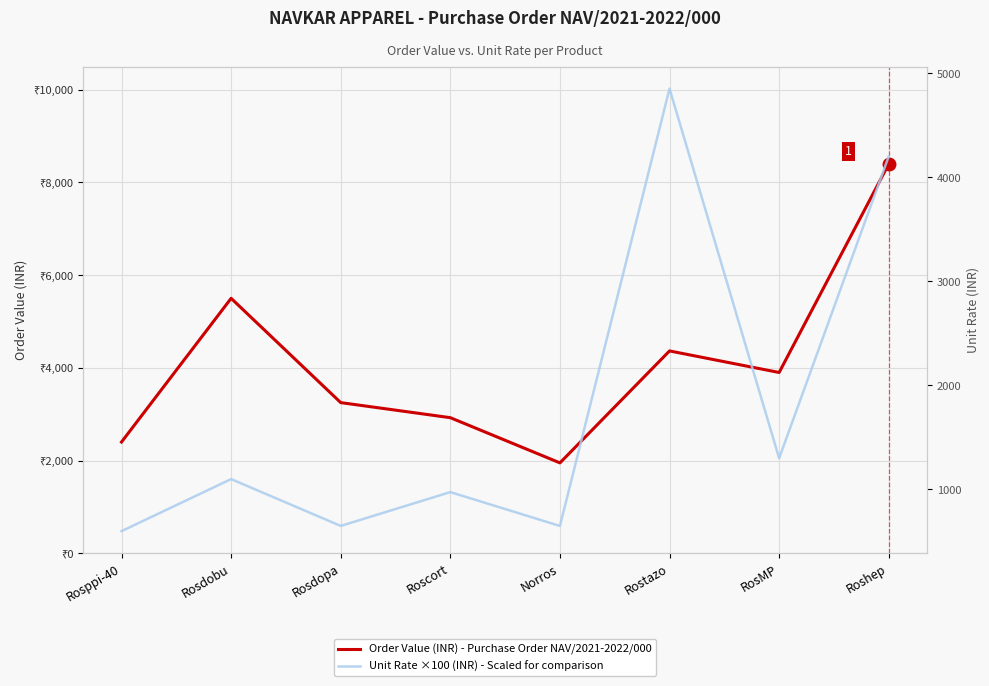

What is the sum of all Unit Rate ×100 (INR) - Scaled for comparison values?

14325